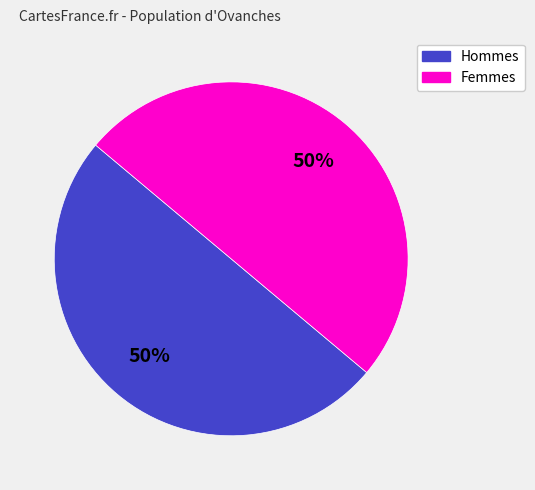

How many segments does this pie chart have?

2